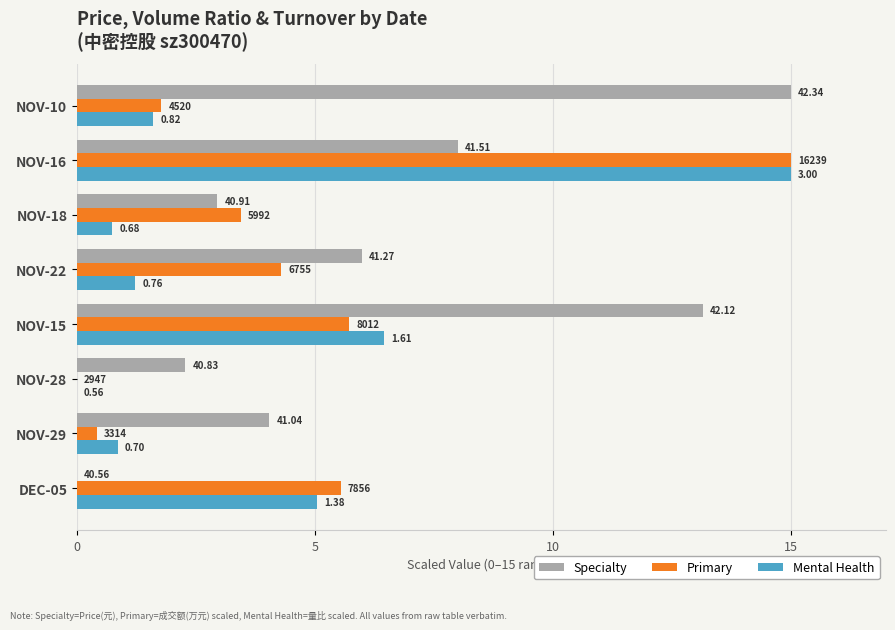

List the series in order of their overall mean, highest first.

Specialty, Primary, Mental Health